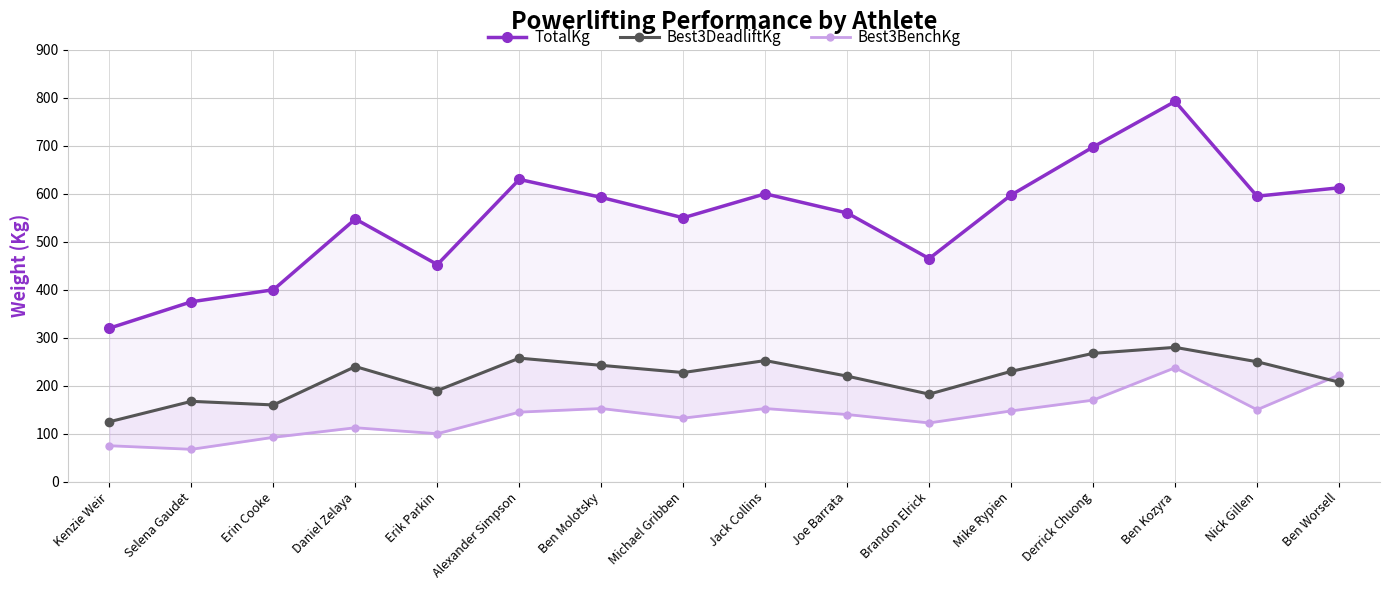

What is the difference between the highest and lowest values at Brandon Elrick?

342.5